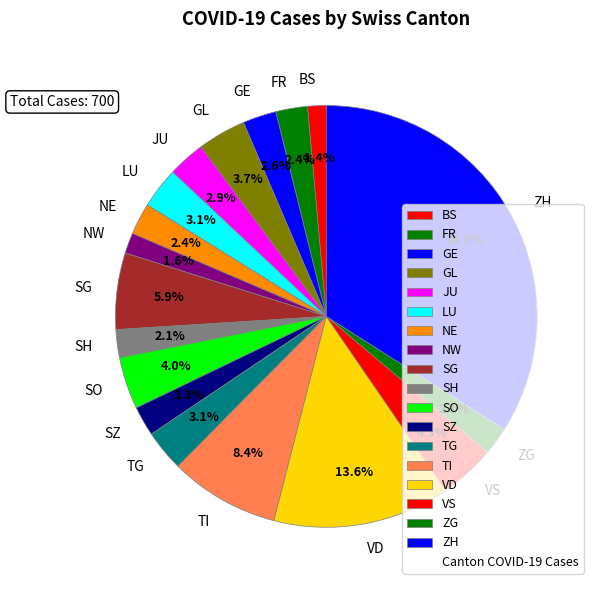

How many slices are in this pie chart?

18